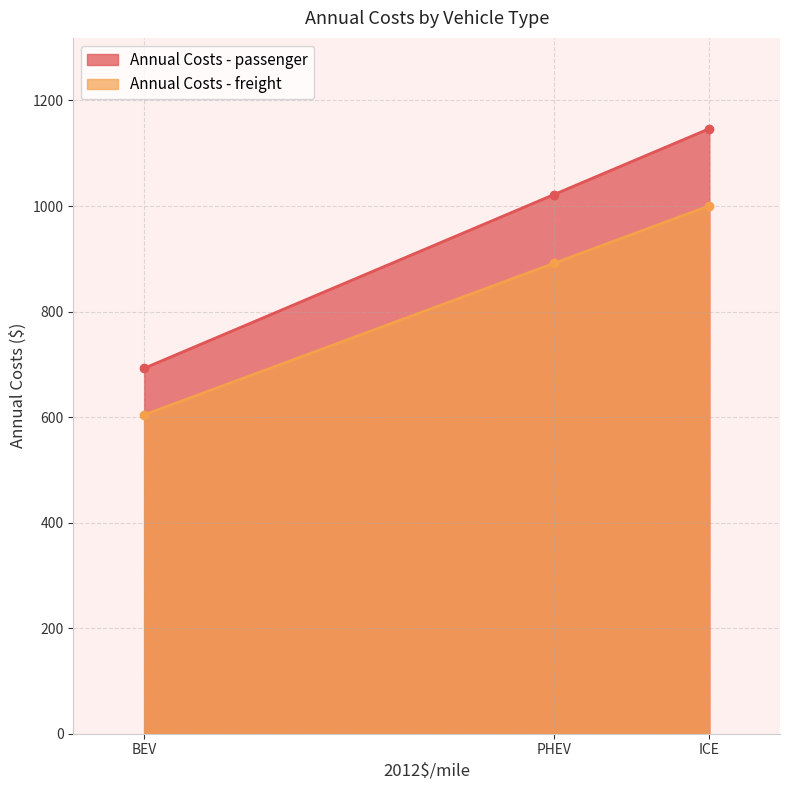

Reading left to right, list all the values displayed in this chart.

Annual Costs - passenger: ICE=1146.6	PHEV=1021.7	BEV=692.5
Annual Costs - freight: ICE=1000.4	PHEV=891.5	BEV=604.2